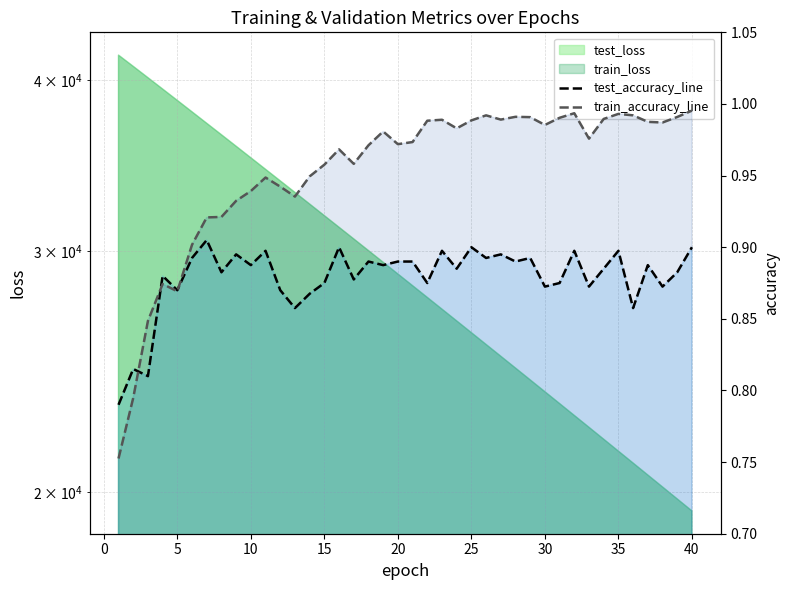

After their last crossing, which series has the higher values: test_accuracy_line or train_accuracy_line?

train_accuracy_line